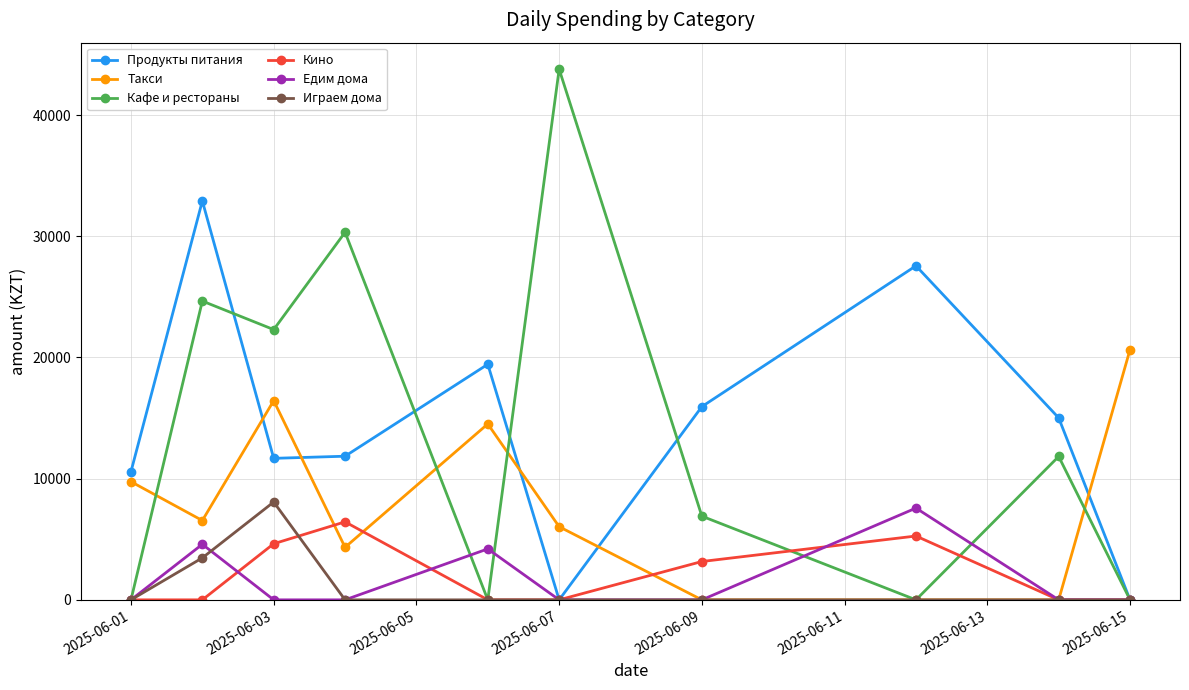

What are all the series names shown in the legend?

Продукты питания, Такси, Кафе и рестораны, Кино, Едим дома, Играем дома